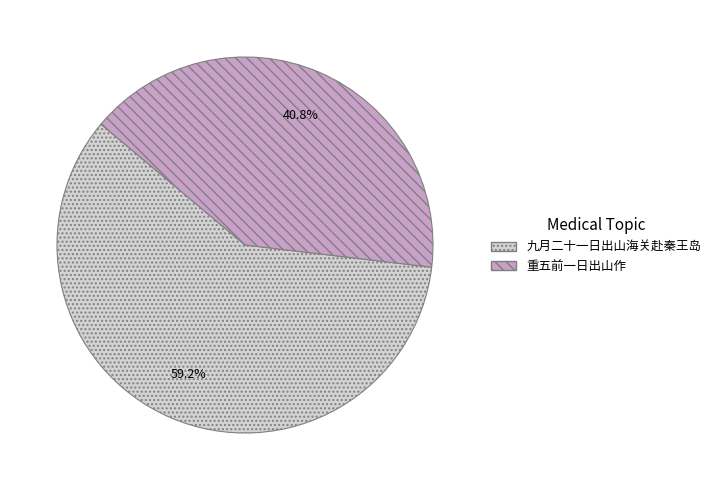

What percentage is the 重五前一日出山作 slice, to the nearest percent?

41%